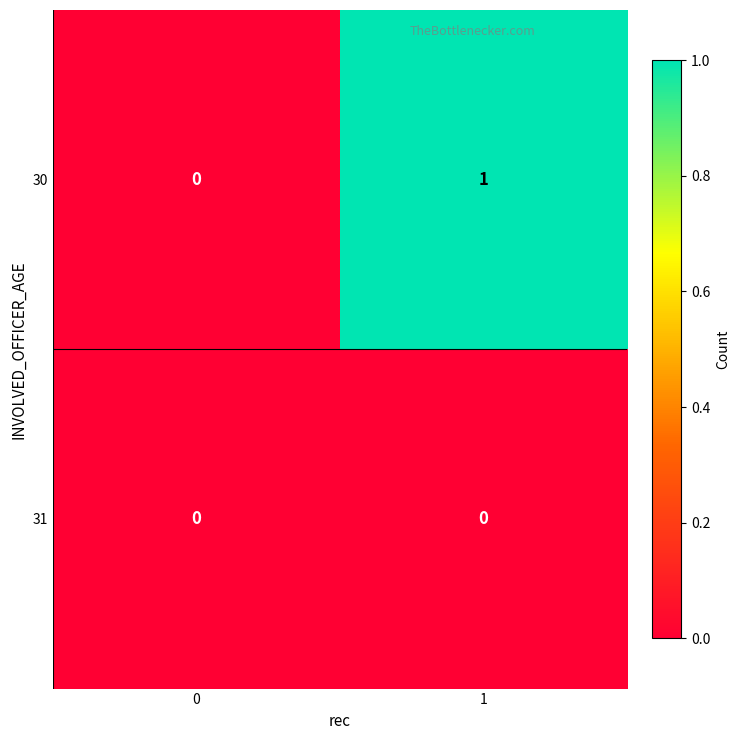

The value of 31 at 1 is 0. True or false?

True